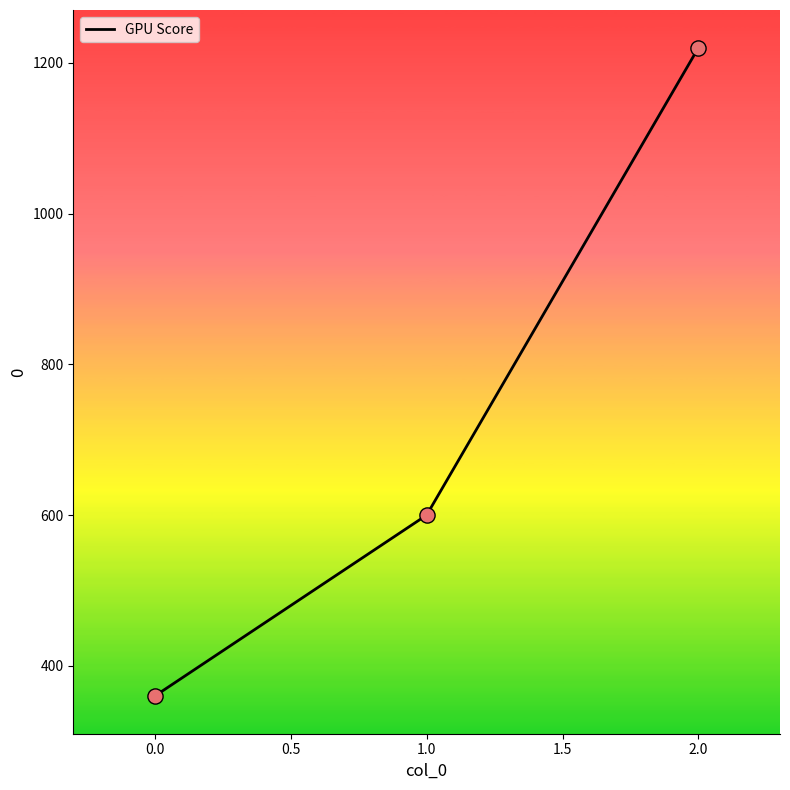

Approximately how many times larger is the value at 0.0 compared to 1.0?

0.6